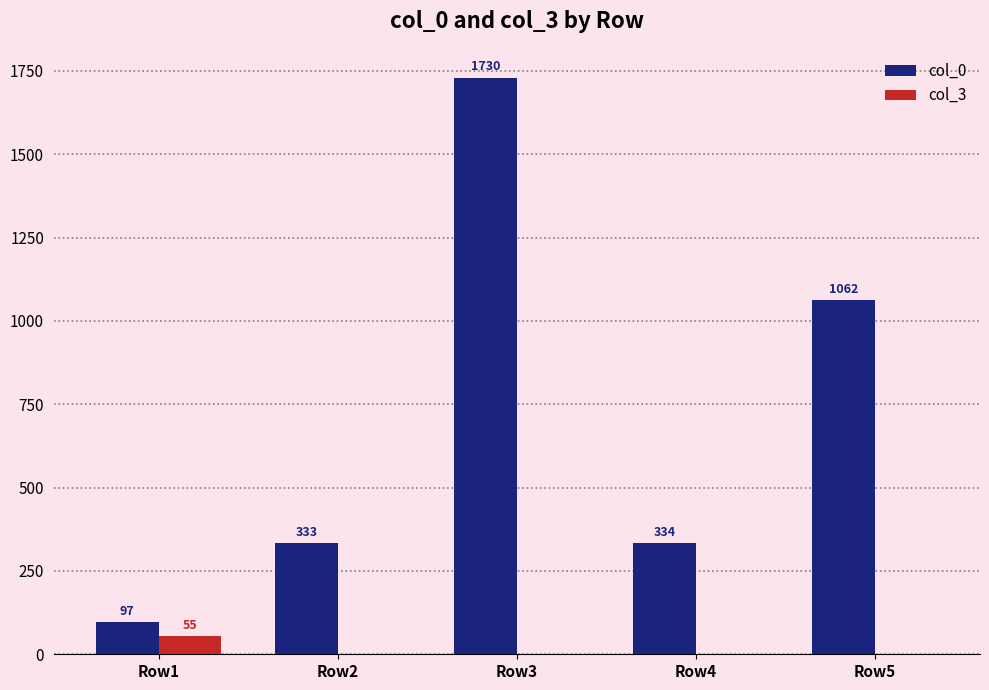

Where is col_0 nearest to the value 913?

Row5